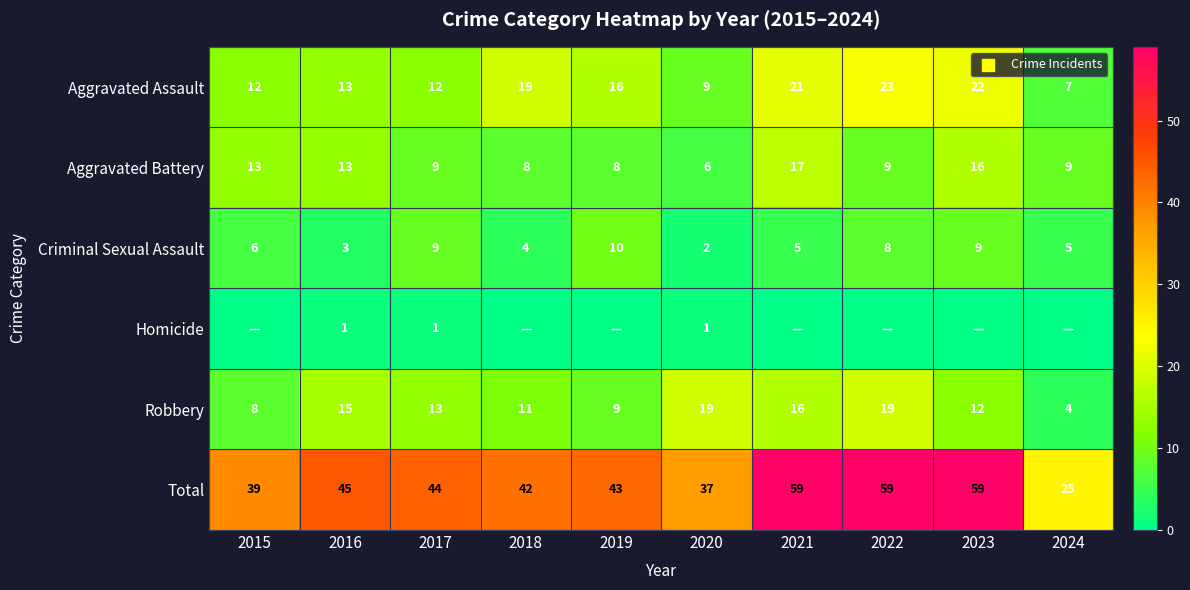

What is the sum of all Aggravated Assault values?

154